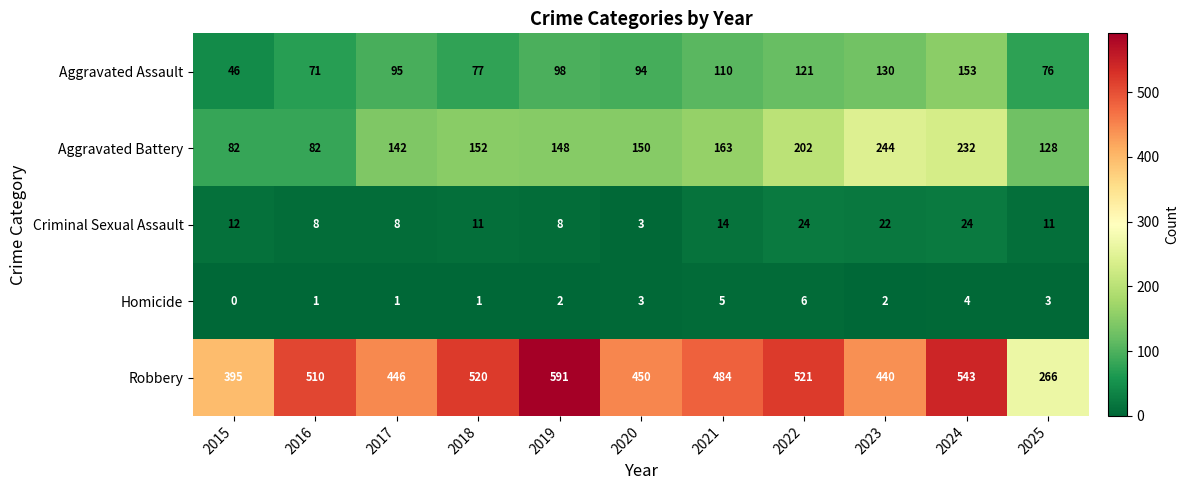

What is the difference between the maximum and second lowest values in the Criminal Sexual Assault series?

16